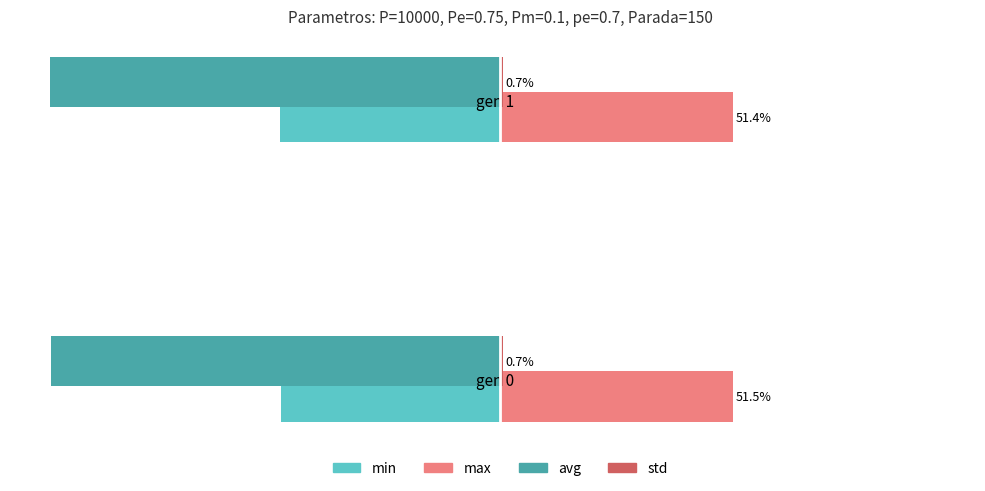

At which category is the sum across all series the highest?

gen 0